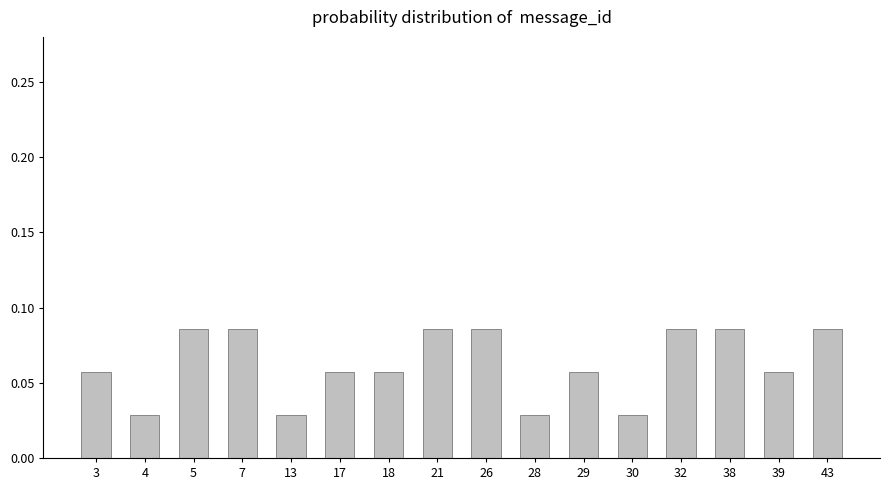

How many values are between 0 and 1?

16